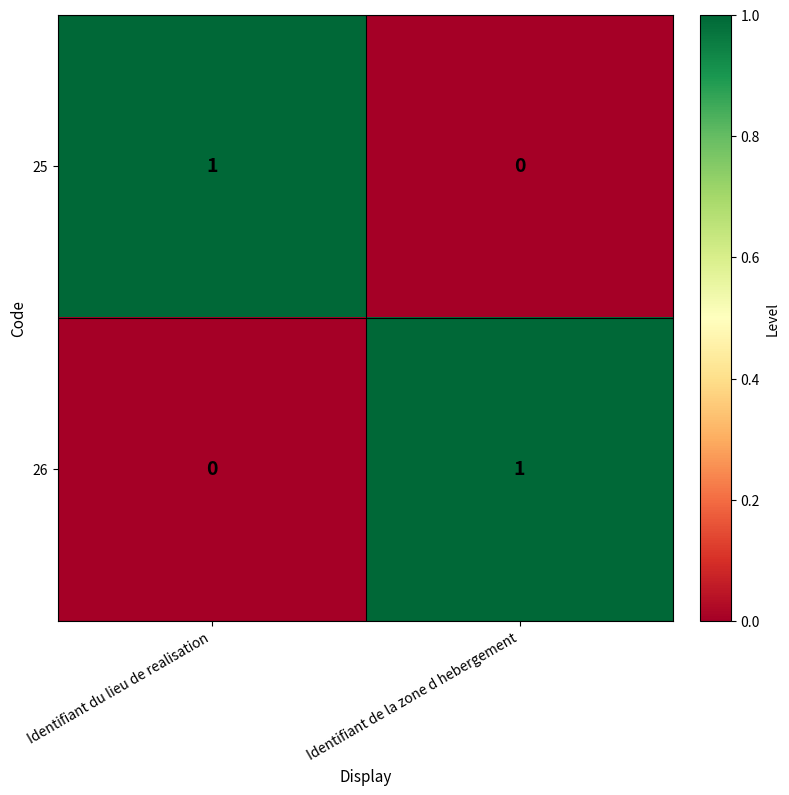

True or false: 25 has a value of 1 at Identifiant du lieu de realisation.

True